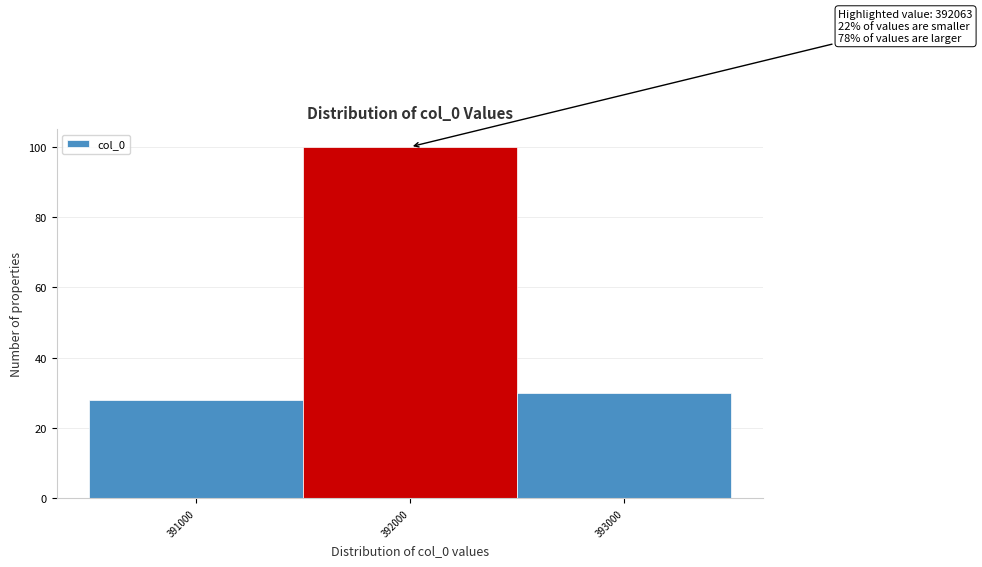

Reading left to right, extract all data points from this chart.

28	100	30